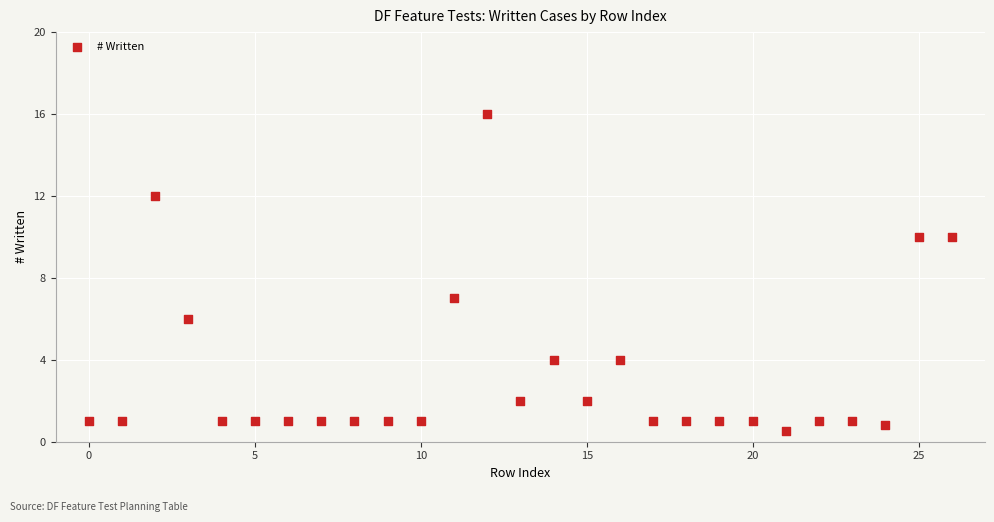

What Y value in the scatter plot is closest to 8?

7.0